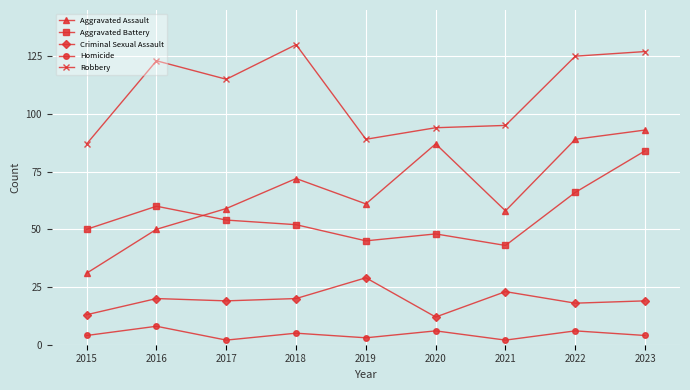

What is the difference between the highest and lowest values at 2016?

115